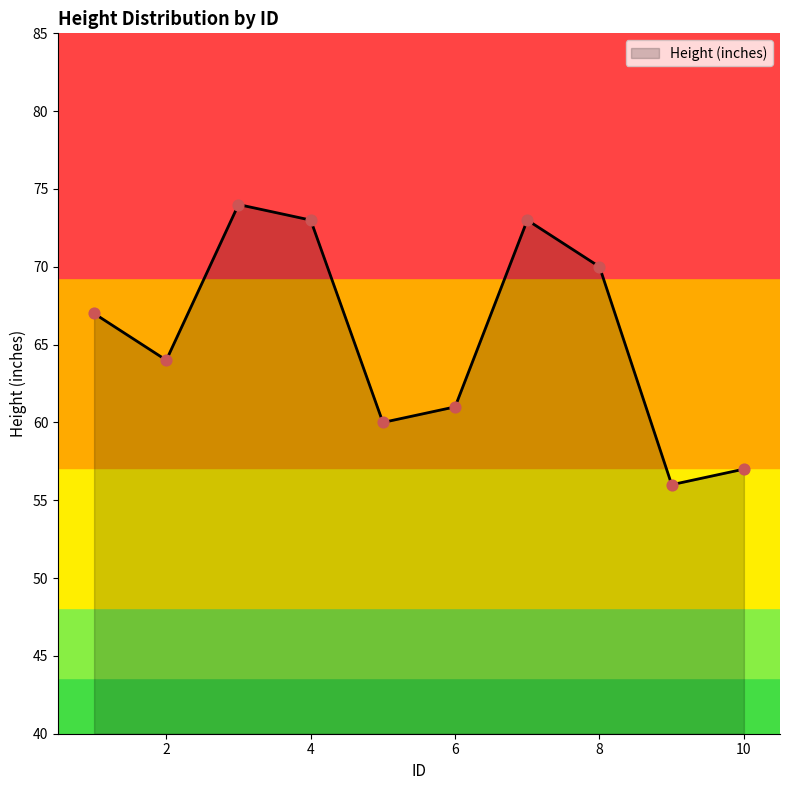

What is the difference between the maximum and minimum values?

18